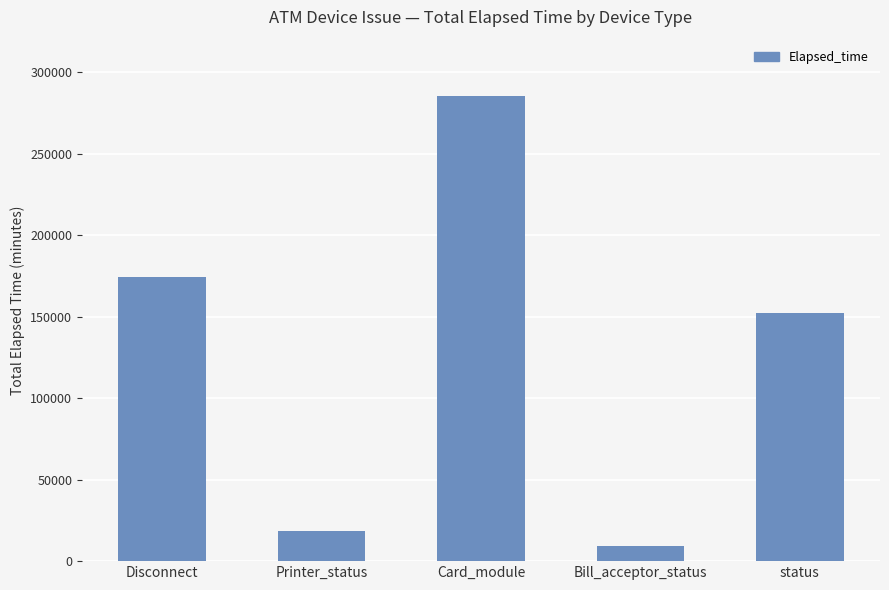

Reading left to right, extract all data points from this chart.

Disconnect=174088	Printer_status=18733	Card_module=285679	Bill_acceptor_status=9318	status=152321